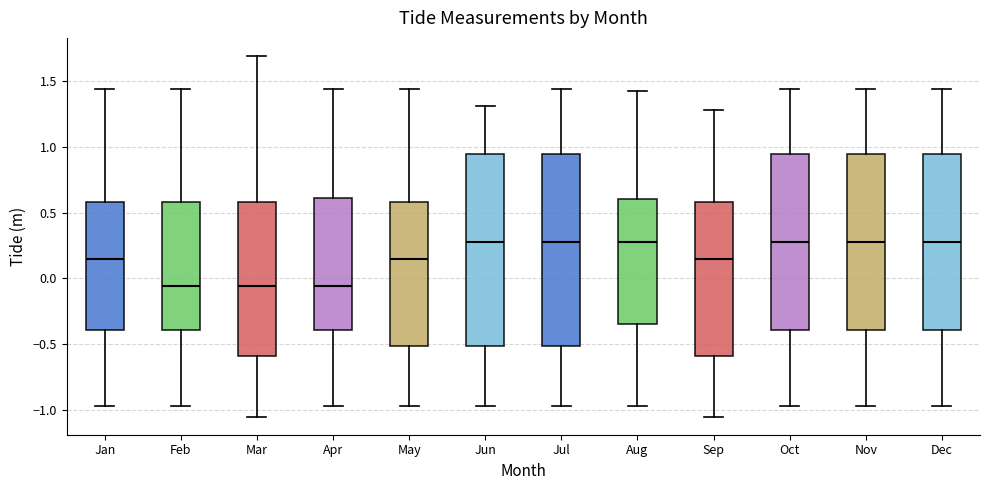

Reading left to right, transcribe this box plot: for each box, give where its median line is, the range the box spans, and where its two whiskers end, as read against the y-axis. The values are not printed on the chart, so give them approximately, as read against the axis.

Jan: median 0.15, box -0.40 to 0.60, whiskers -0.95 to 1.45
Feb: median -0.05, box -0.40 to 0.60, whiskers -0.95 to 1.45
Mar: median -0.05, box -0.60 to 0.60, whiskers -1.05 to 1.70
Apr: median -0.05, box -0.40 to 0.60, whiskers -0.95 to 1.45
May: median 0.15, box -0.50 to 0.60, whiskers -0.95 to 1.45
Jun: median 0.30, box -0.50 to 0.95, whiskers -0.95 to 1.30
Jul: median 0.30, box -0.50 to 0.95, whiskers -0.95 to 1.45
Aug: median 0.30, box -0.35 to 0.60, whiskers -0.95 to 1.40
Sep: median 0.15, box -0.60 to 0.60, whiskers -1.05 to 1.30
Oct: median 0.30, box -0.40 to 0.95, whiskers -0.95 to 1.45
Nov: median 0.30, box -0.40 to 0.95, whiskers -0.95 to 1.45
Dec: median 0.30, box -0.40 to 0.95, whiskers -0.95 to 1.45